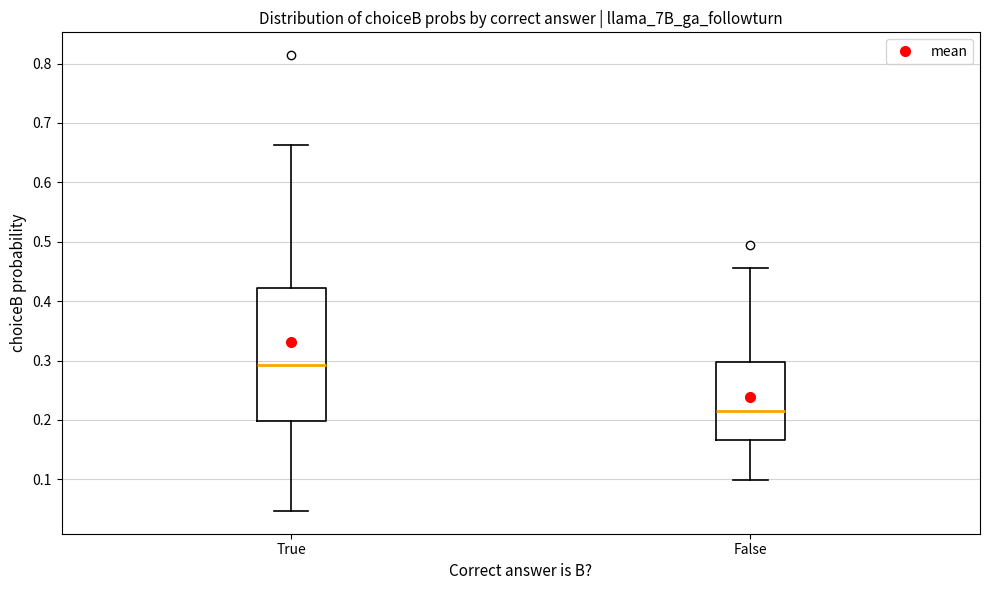

Where does the upper whisker of the box for True end on the y-axis? The values are not printed on the chart, so give them approximately, as read against the axis.

0.66